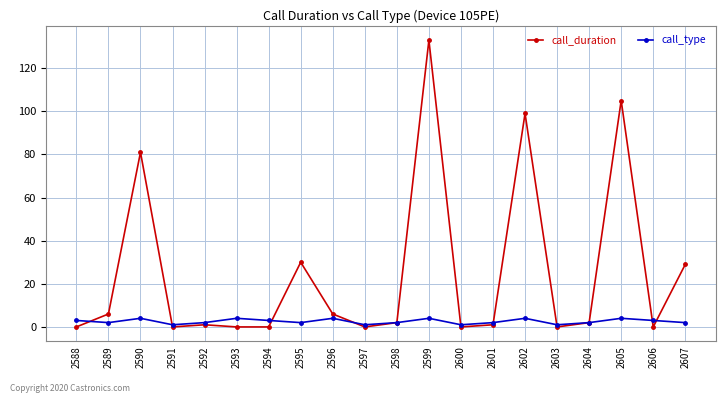

At which label is call_duration closest to 66?

2590